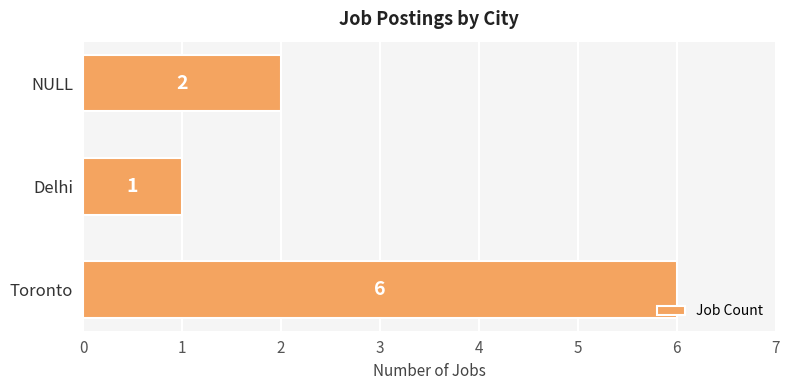

Where is the data nearest to the value 3?

NULL